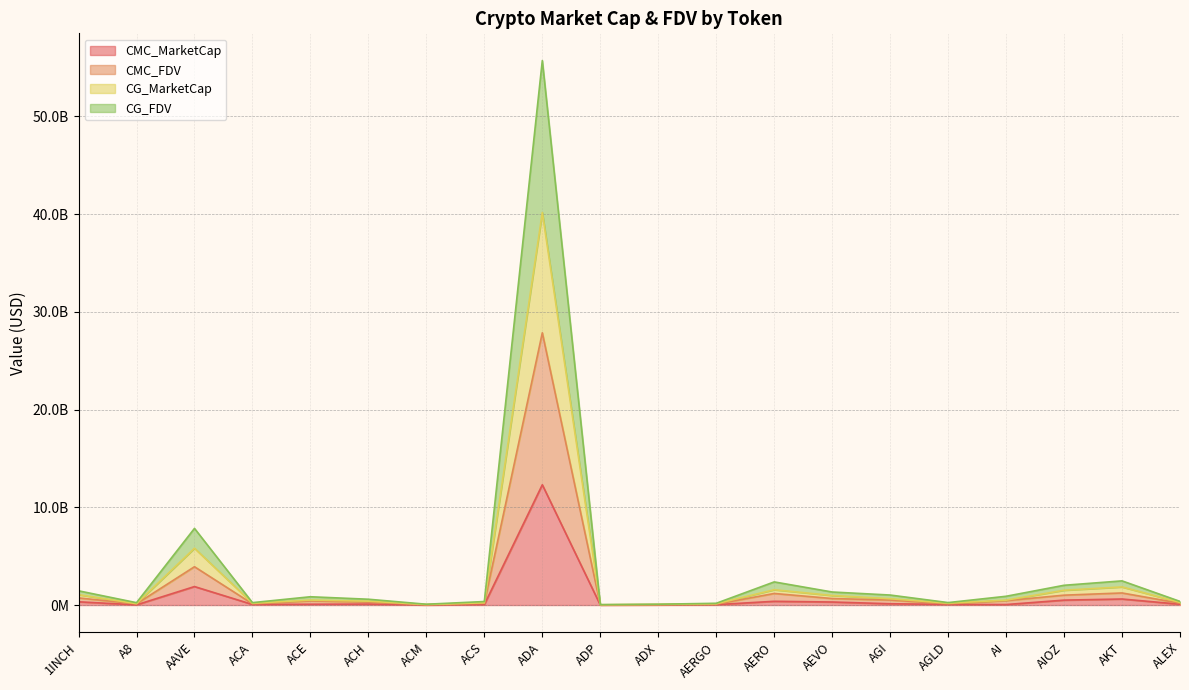

How many data points does each series have?

20